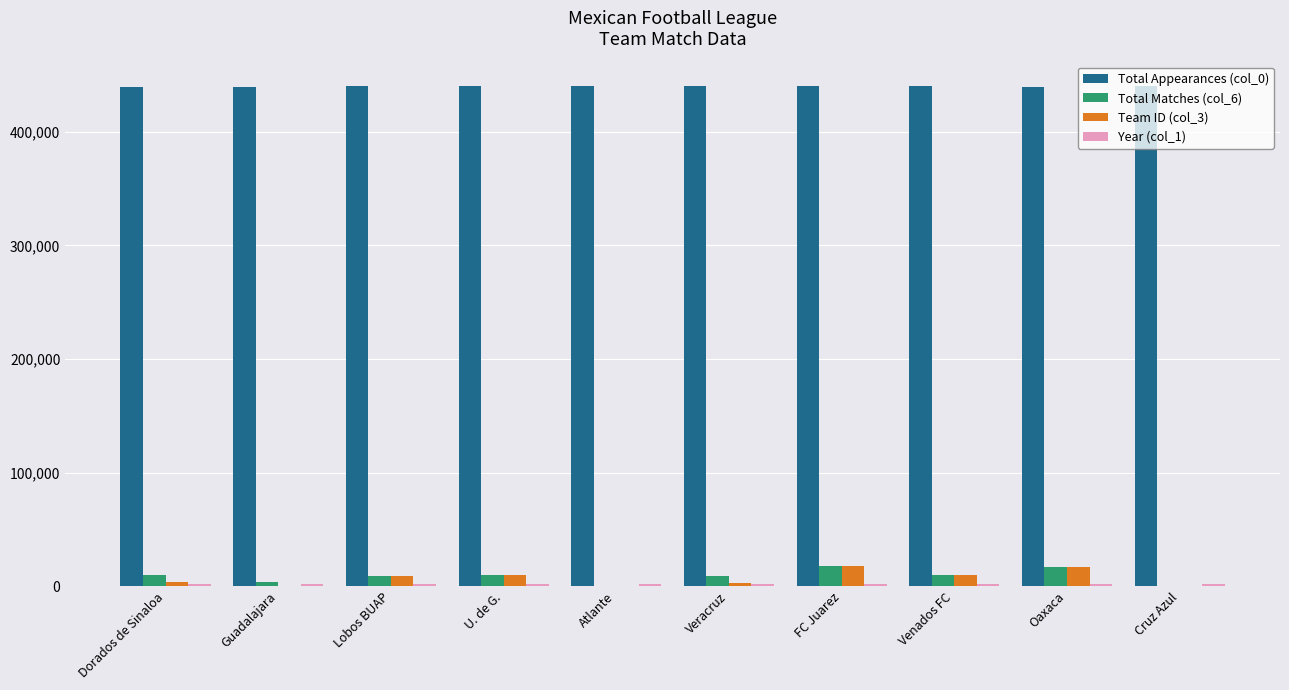

Does the chart contain stacked bars?

No